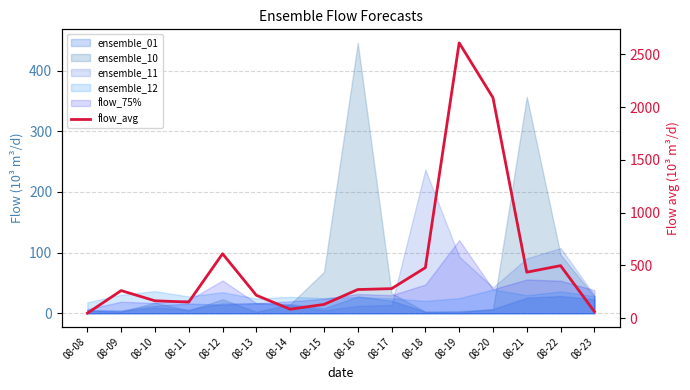

Which category has the highest value across all series?

08-19